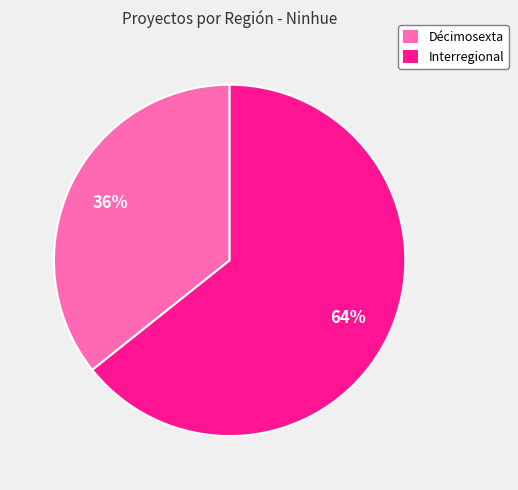

Is it true that Décimosexta is 36% of the pie?

True